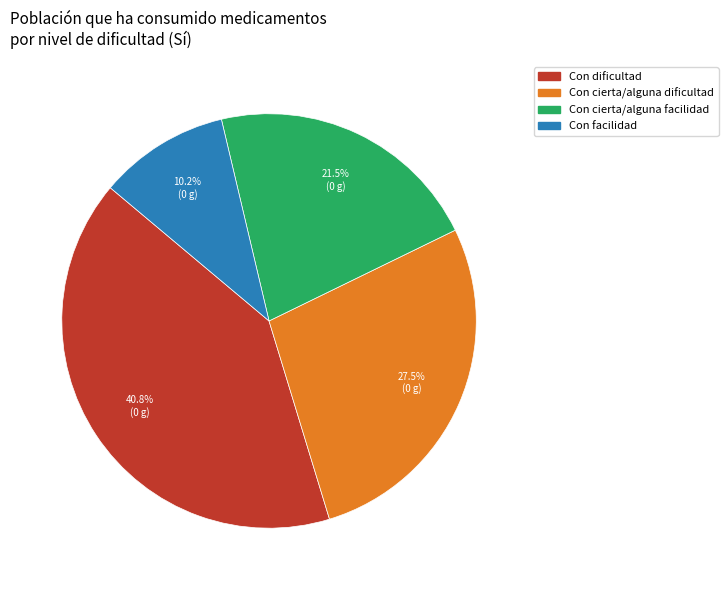

To the nearest percent, what is the average slice percentage?

25%